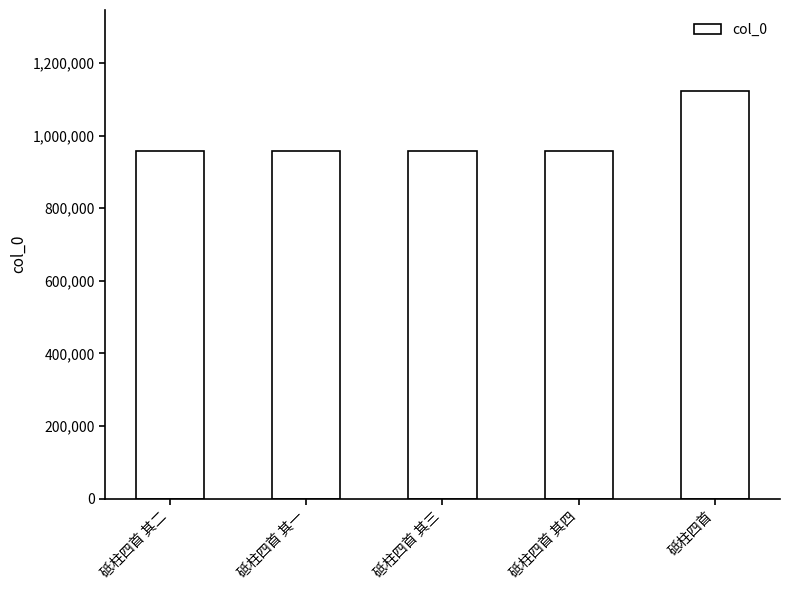

The value at 砥柱四首 其三 is 957575. True or false?

True